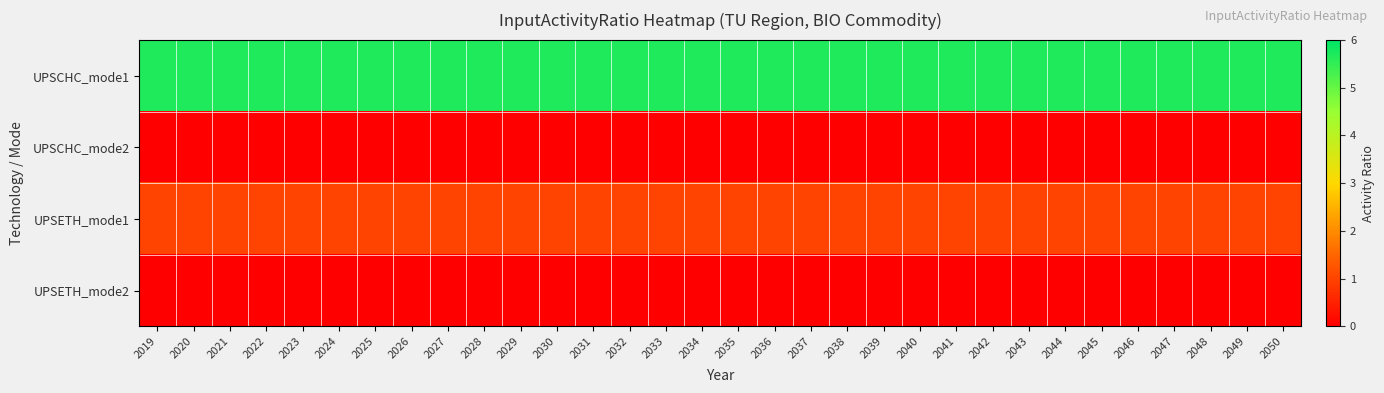

Between 2028 and 2029, which series saw the biggest shift?

UPSCHC_mode1